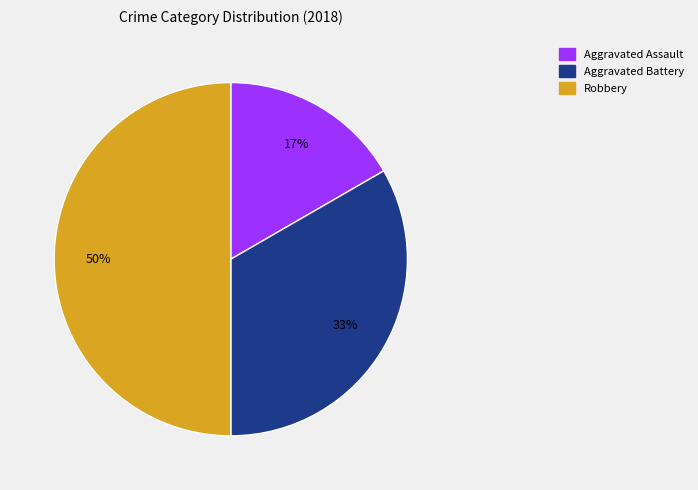

Is Aggravated Assault the majority of the pie?

No